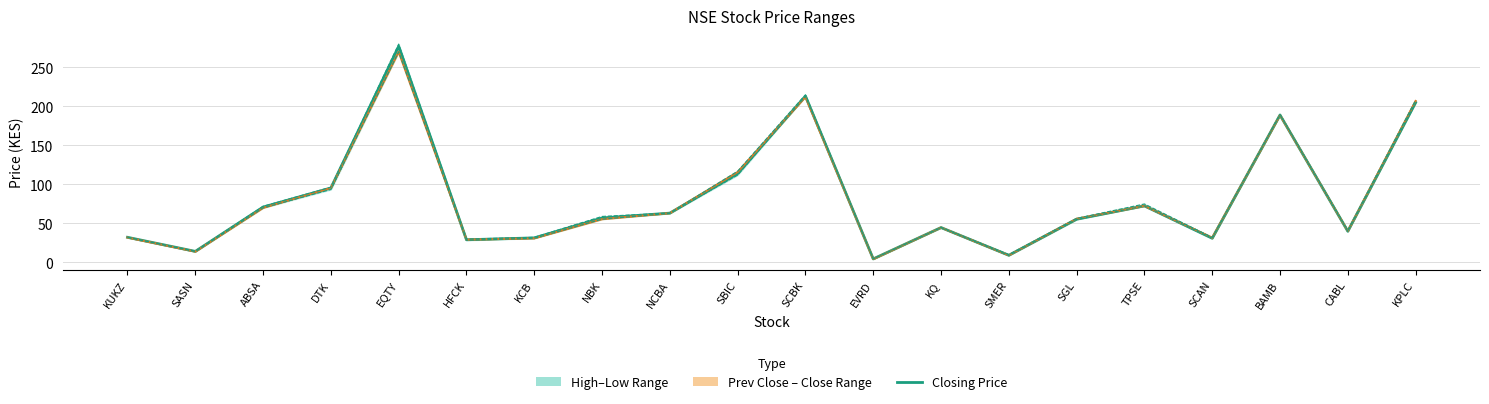

Where is the first local minimum for Lowest Price of the Day?

SASN